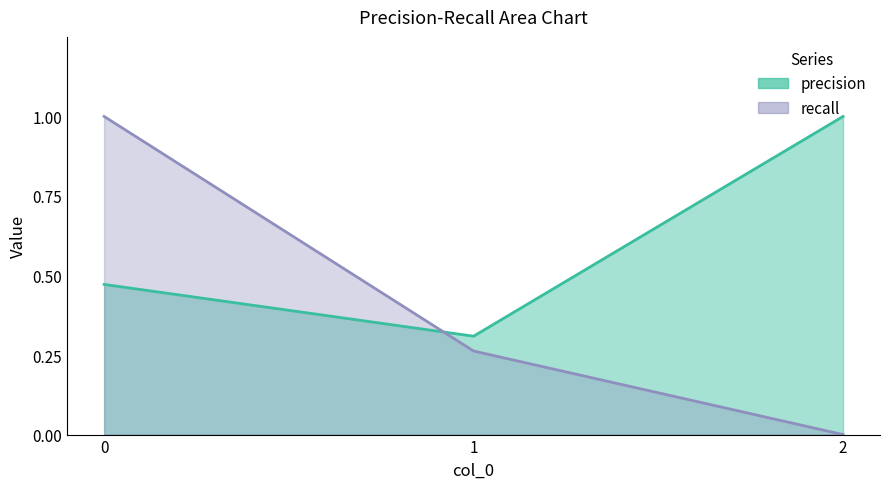

Reading left to right, transcribe all the data shown in this chart.

precision: 0=0.5	1=0.3	2=1.0
recall: 0=1.0	1=0.3	2=0.0